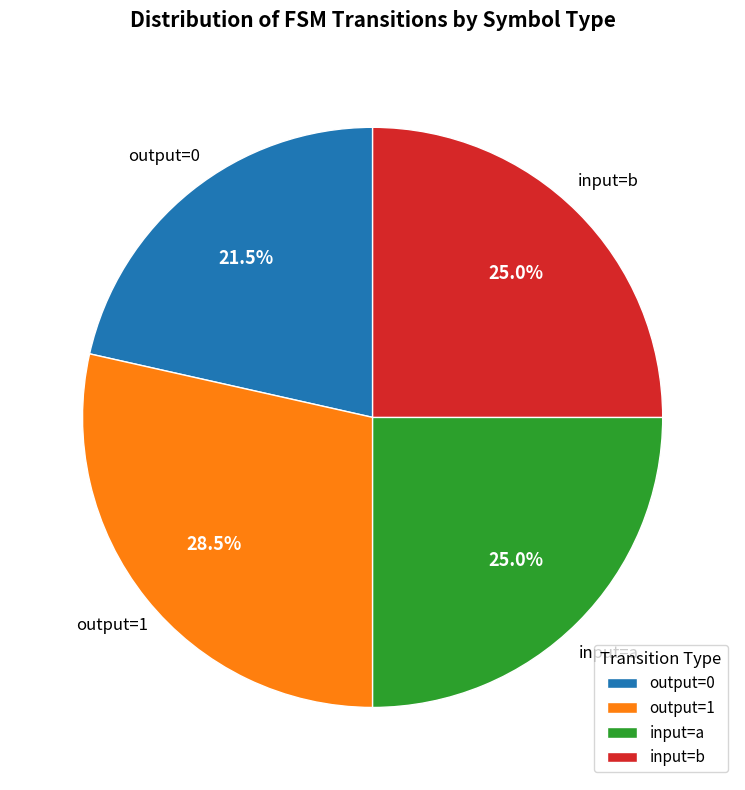

Which has a higher value, output=1 or output=0?

output=1